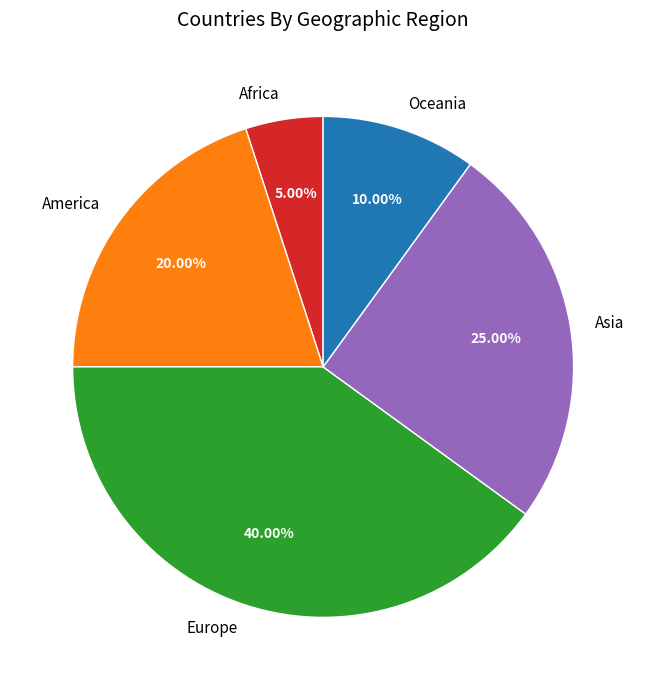

Rank the categories by value from lowest to highest.

Africa, Oceania, America, Asia, Europe